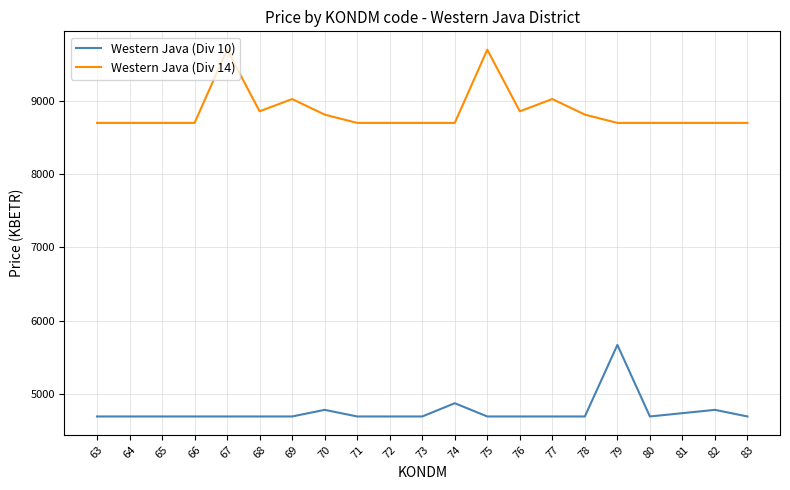

True or false: Western Java (Div 10) and Western Java (Div 14) intersect in this chart.

False